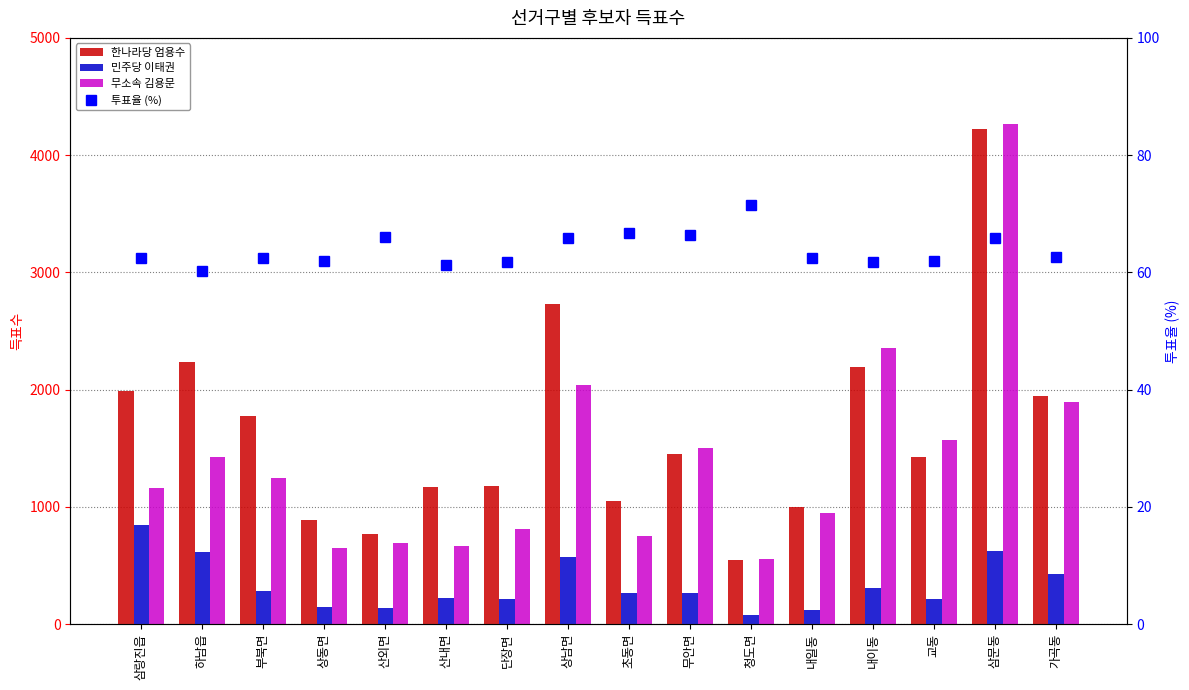

Reading left to right, transcribe all the data shown in this chart.

한나라당 엄용수: 삼랑진읍=1985.0	하남읍=2240.0	부북면=1776.0	상동면=885.0	산외면=768.0	산내면=1174.0	단장면=1180.0	상남면=2731.0	초동면=1047.0	무안면=1452.0	청도면=551.0	내일동=996.0	내이동=2196.0	교동=1427.0	삼문동=4221.0	가곡동=1945.0
민주당 이태권: 삼랑진읍=845.0	하남읍=617.0	부북면=282.0	상동면=150.0	산외면=142.0	산내면=227.0	단장면=216.0	상남면=570.0	초동면=263.0	무안면=269.0	청도면=76.0	내일동=125.0	내이동=313.0	교동=215.0	삼문동=628.0	가곡동=426.0
무소속 김용문: 삼랑진읍=1160.0	하남읍=1425.0	부북면=1245.0	상동면=648.0	산외면=695.0	산내면=669.0	단장면=811.0	상남면=2043.0	초동면=751.0	무안면=1504.0	청도면=554.0	내일동=948.0	내이동=2358.0	교동=1572.0	삼문동=4269.0	가곡동=1892.0
투표율 (%): 삼랑진읍=62.5	하남읍=60.3	부북면=62.4	상동면=62.0	산외면=66.0	산내면=61.2	단장면=61.8	상남면=65.9	초동면=66.7	무안면=66.4	청도면=71.5	내일동=62.5	내이동=61.8	교동=62.0	삼문동=65.9	가곡동=62.7